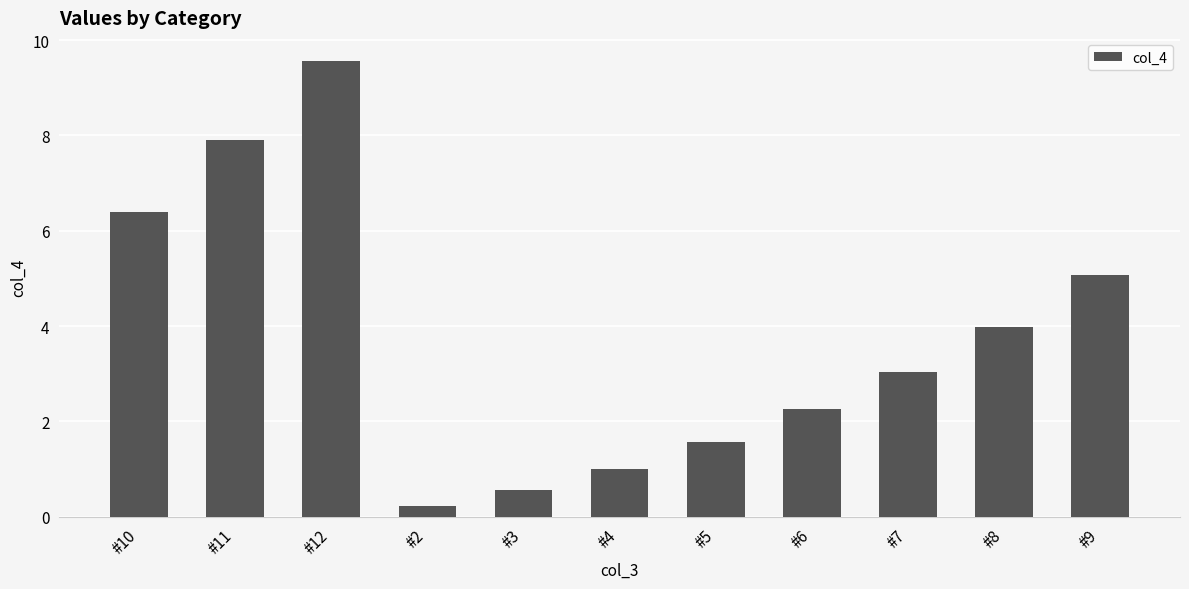

How many distinct data groups are displayed?

1